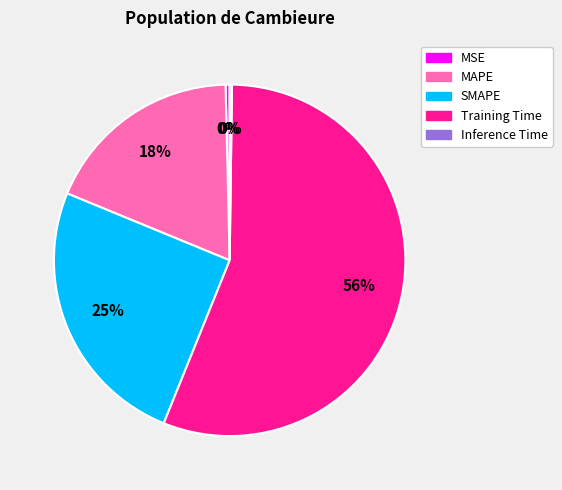

Approximately how many times larger is the value at SMAPE compared to Training Time?

0.4